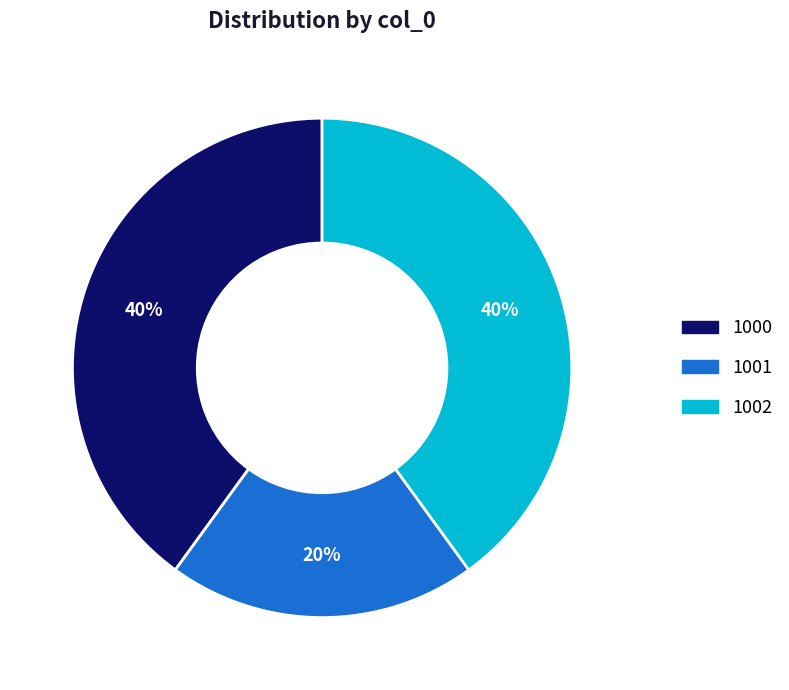

Is 1001 the majority of the pie?

No